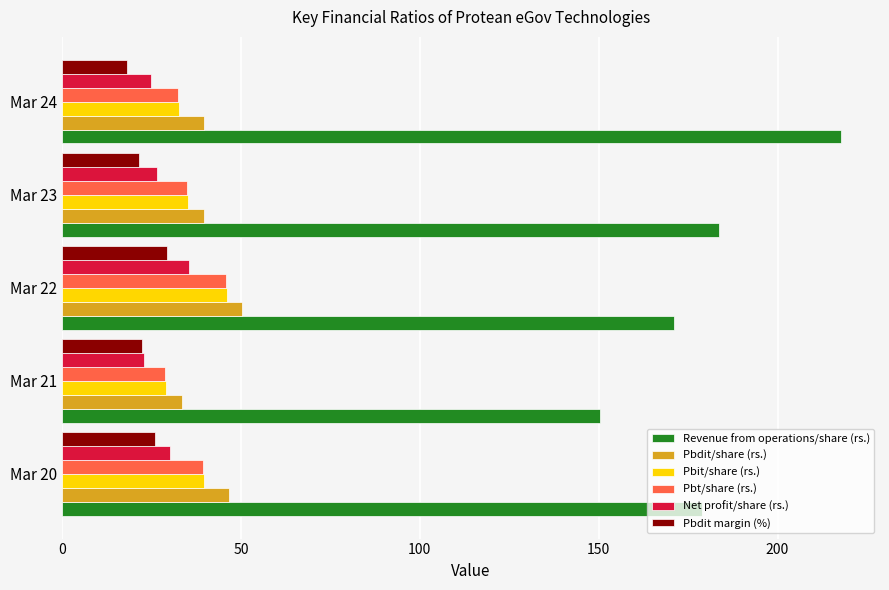

What is the maximum value for Pbdit margin (%)?

29.4